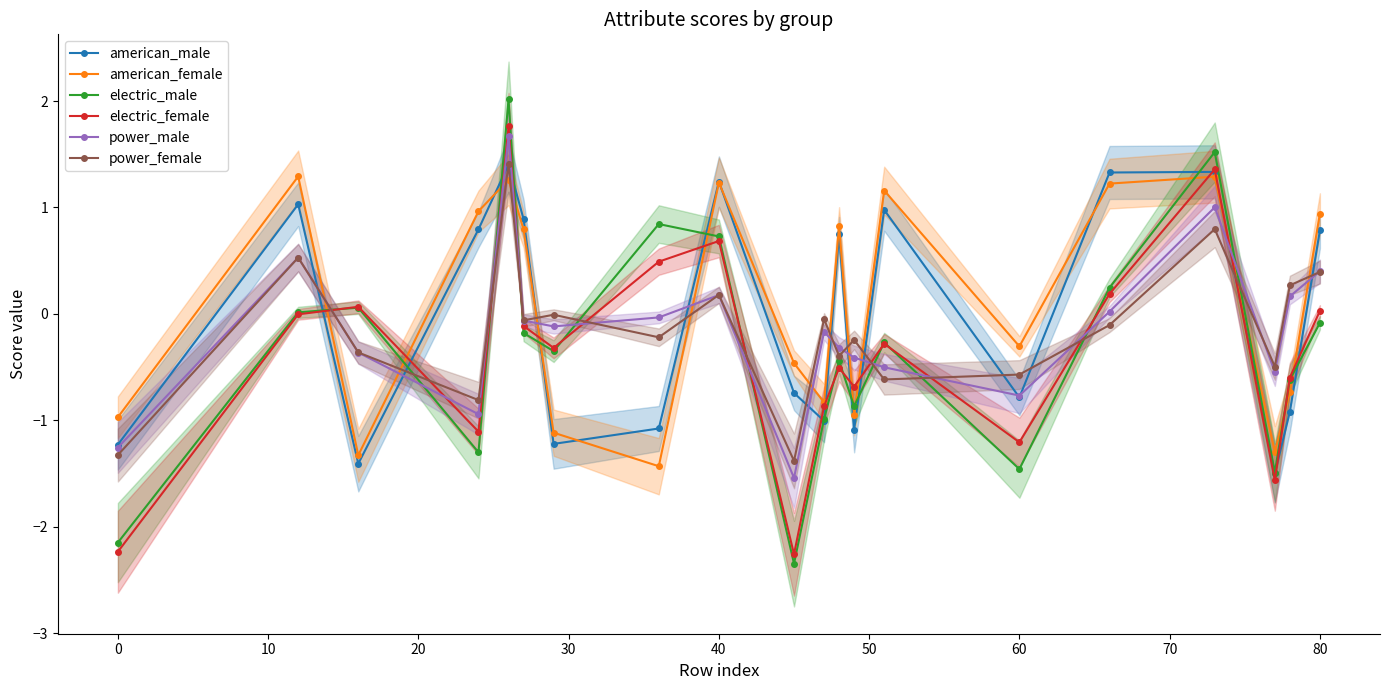

True or false: electric_male has a value of -2.6 at 60.

False